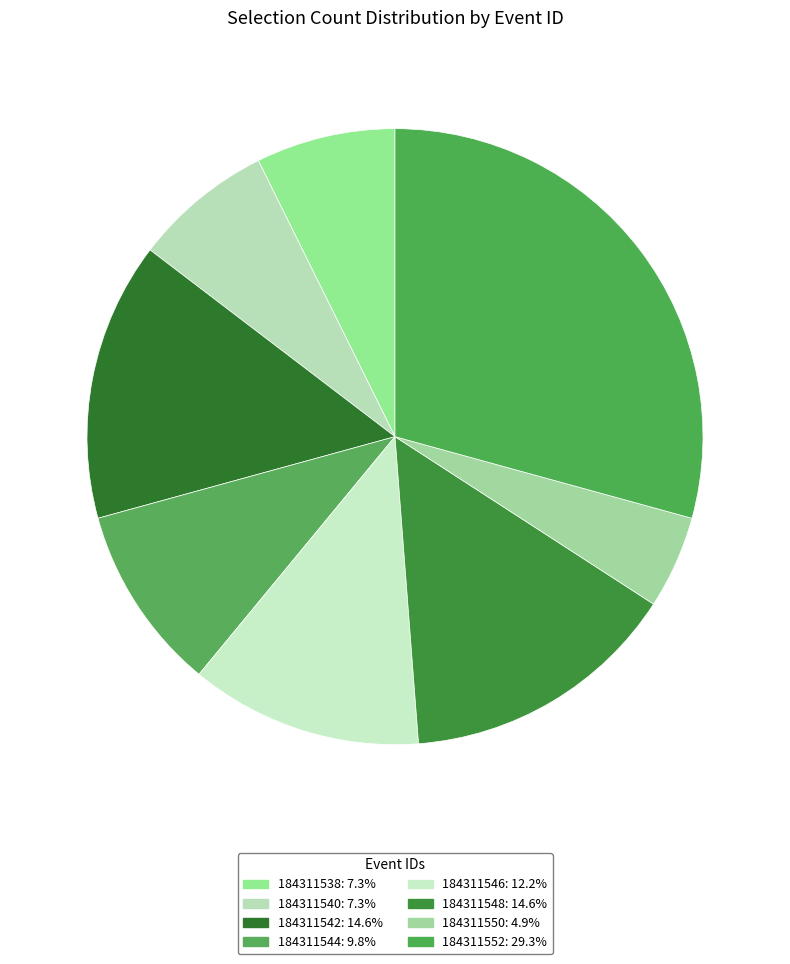

The 184311552 slice represents 43% of the pie. True or false?

False